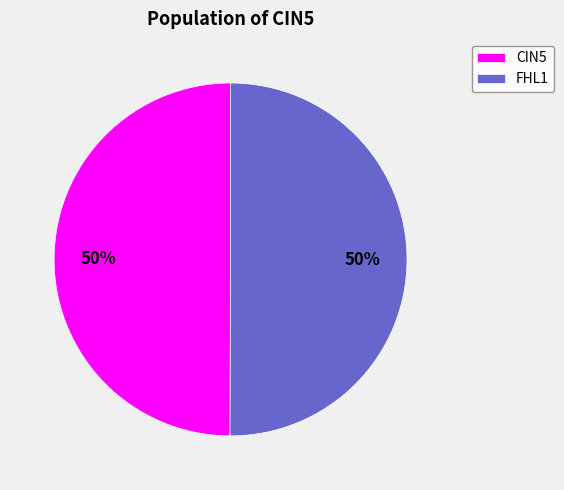

Approximately how many times larger is the value at FHL1 compared to CIN5?

1.0